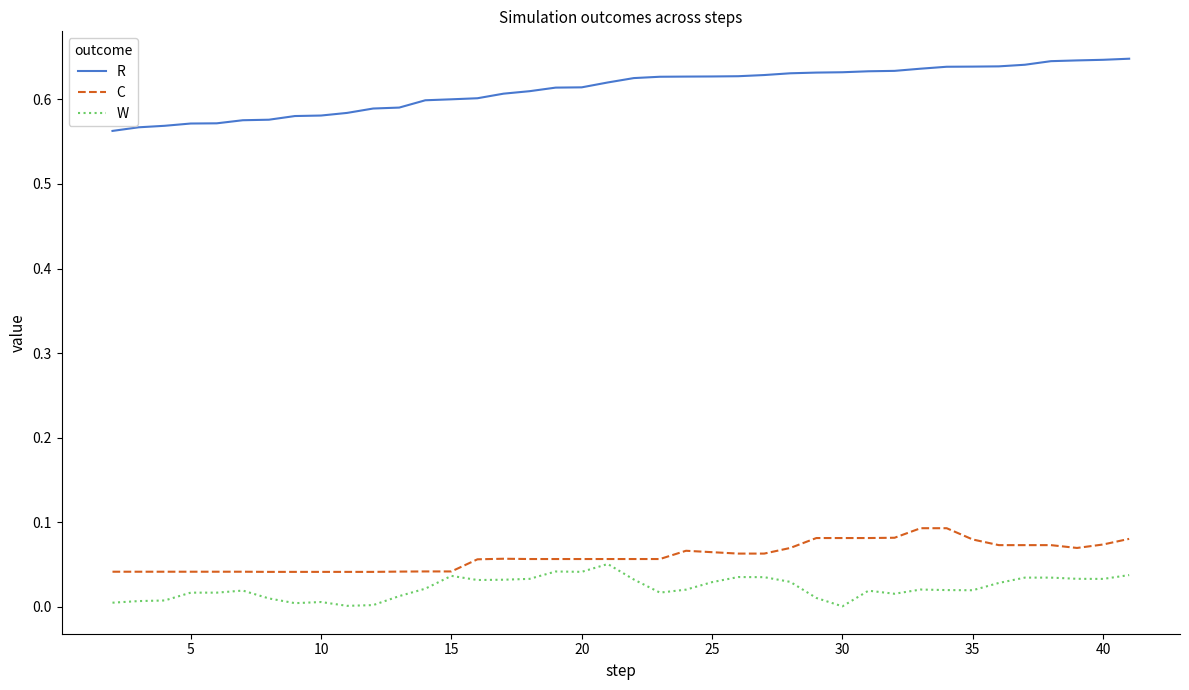

Which series has the largest total across all categories?

R